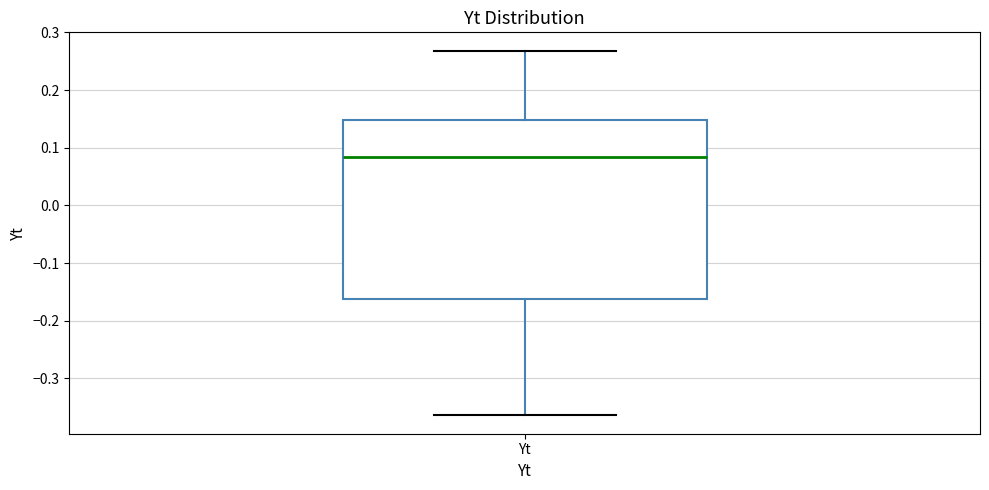

Where does the upper whisker of the box for Yt end on the y-axis? The values are not printed on the chart, so give them approximately, as read against the axis.

0.27